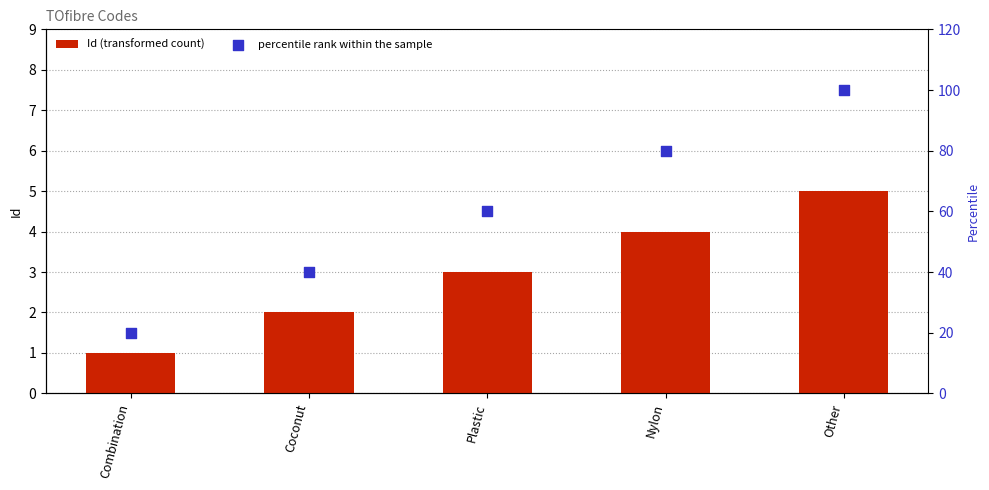

What are all the series names shown in the legend?

Id (transformed count), percentile rank within the sample